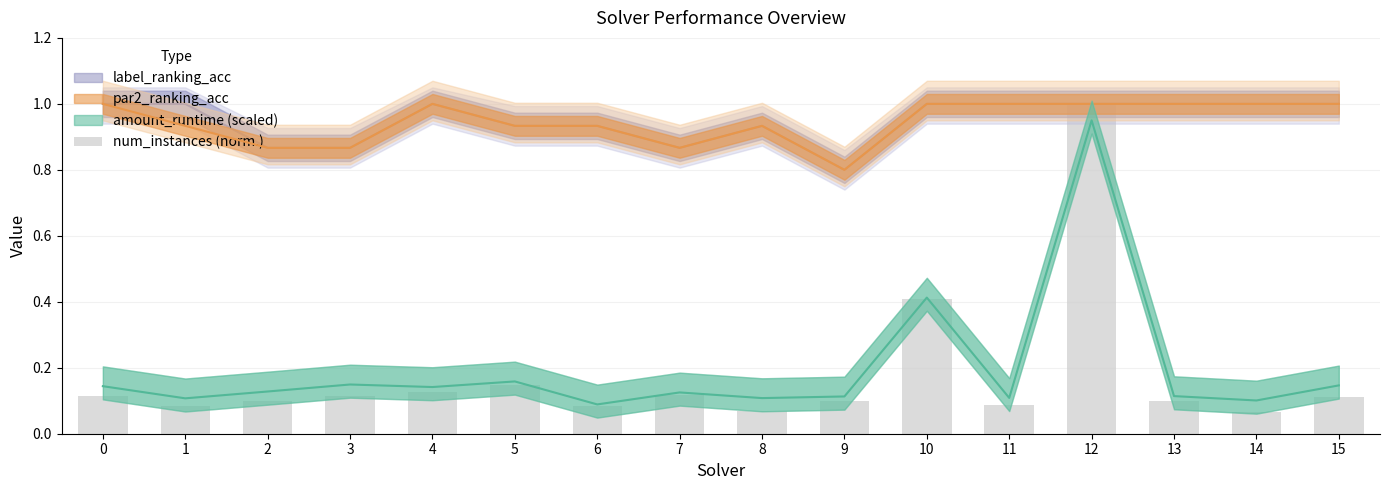

Is it true that the value at 5 is 0.3?

False